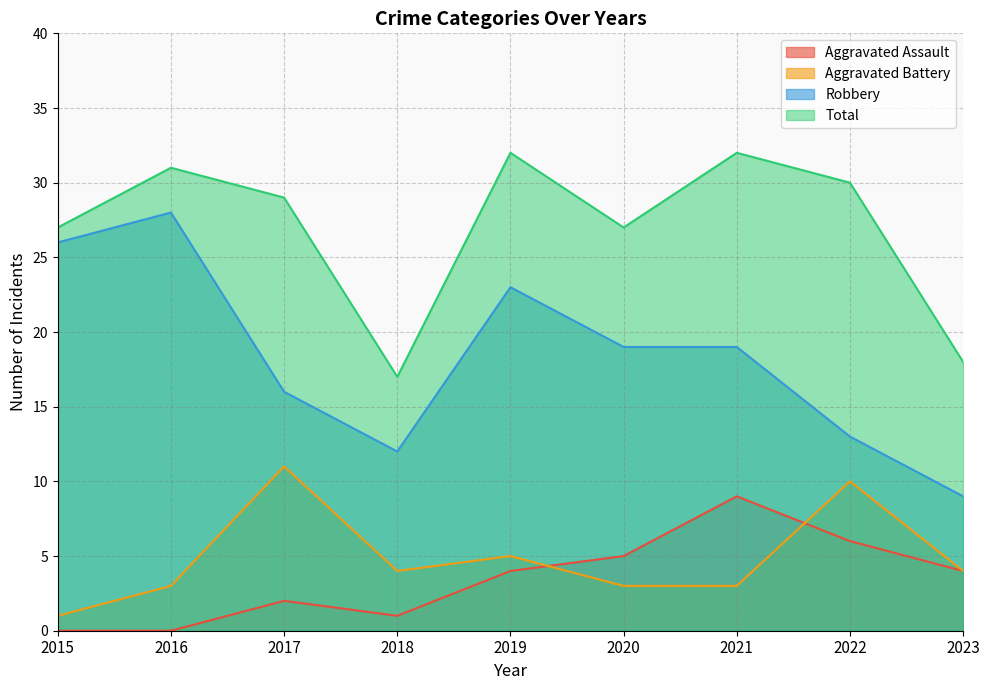

Where is the first local minimum for Aggravated Battery?

2018